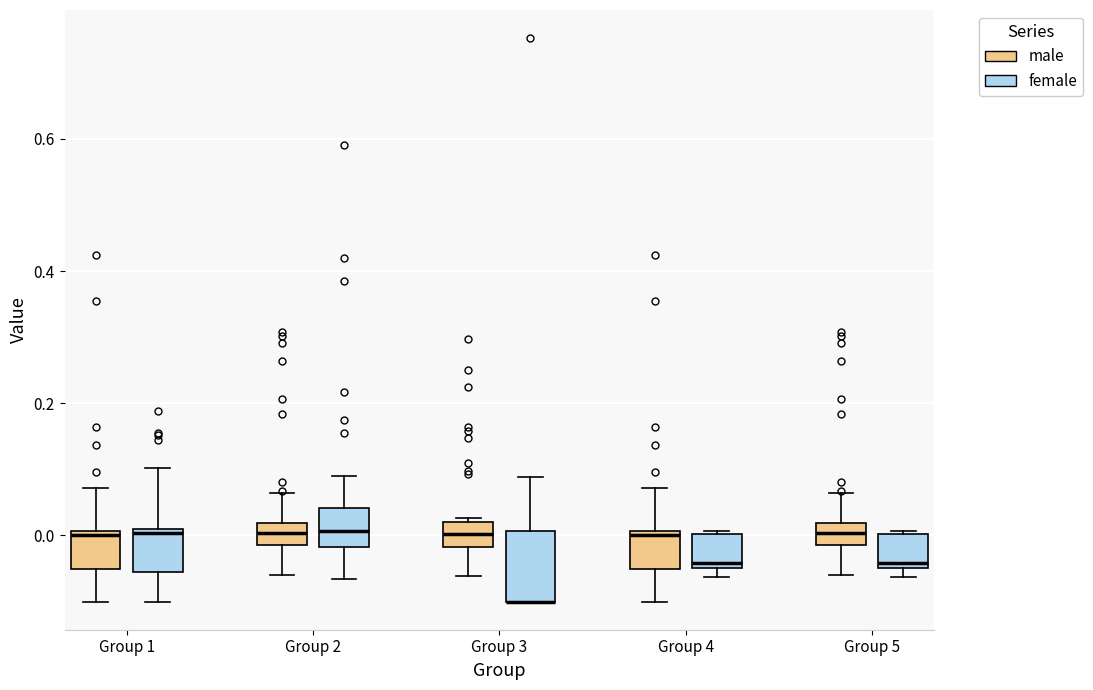

Where is the upper edge of the box for Group 4 (female) on the y-axis? The values are not printed on the chart, so give them approximately, as read against the axis.

0.00